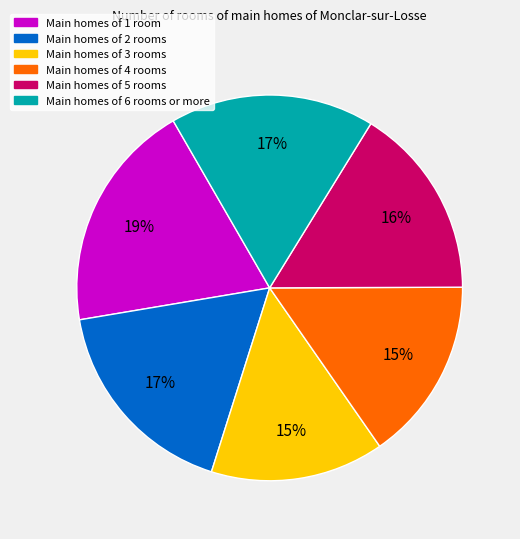

Is there any slice that represents more than half of the pie?

No